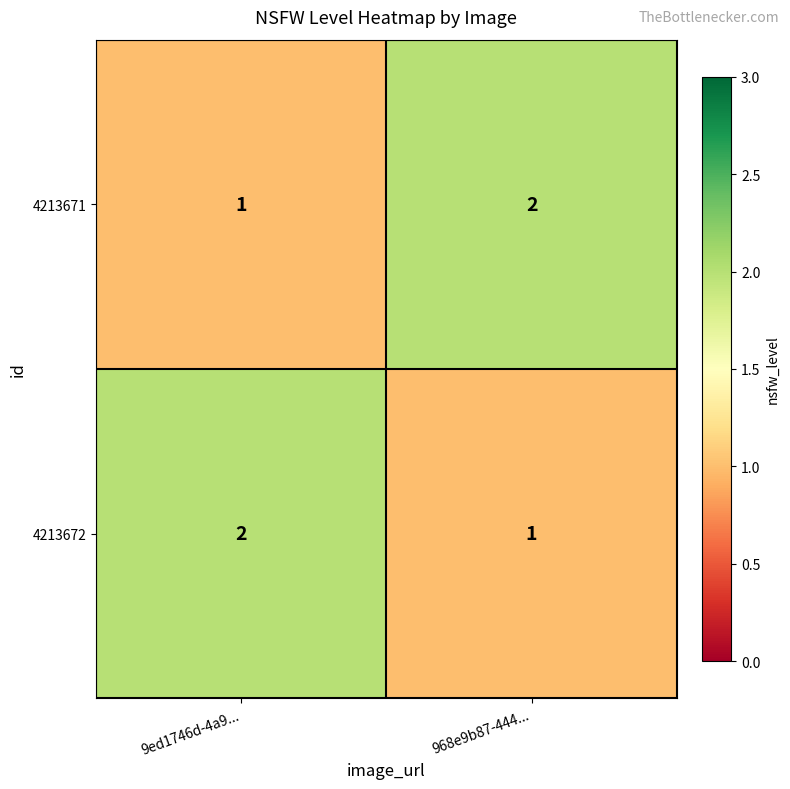

At how many categories does at least one series exceed 1?

2